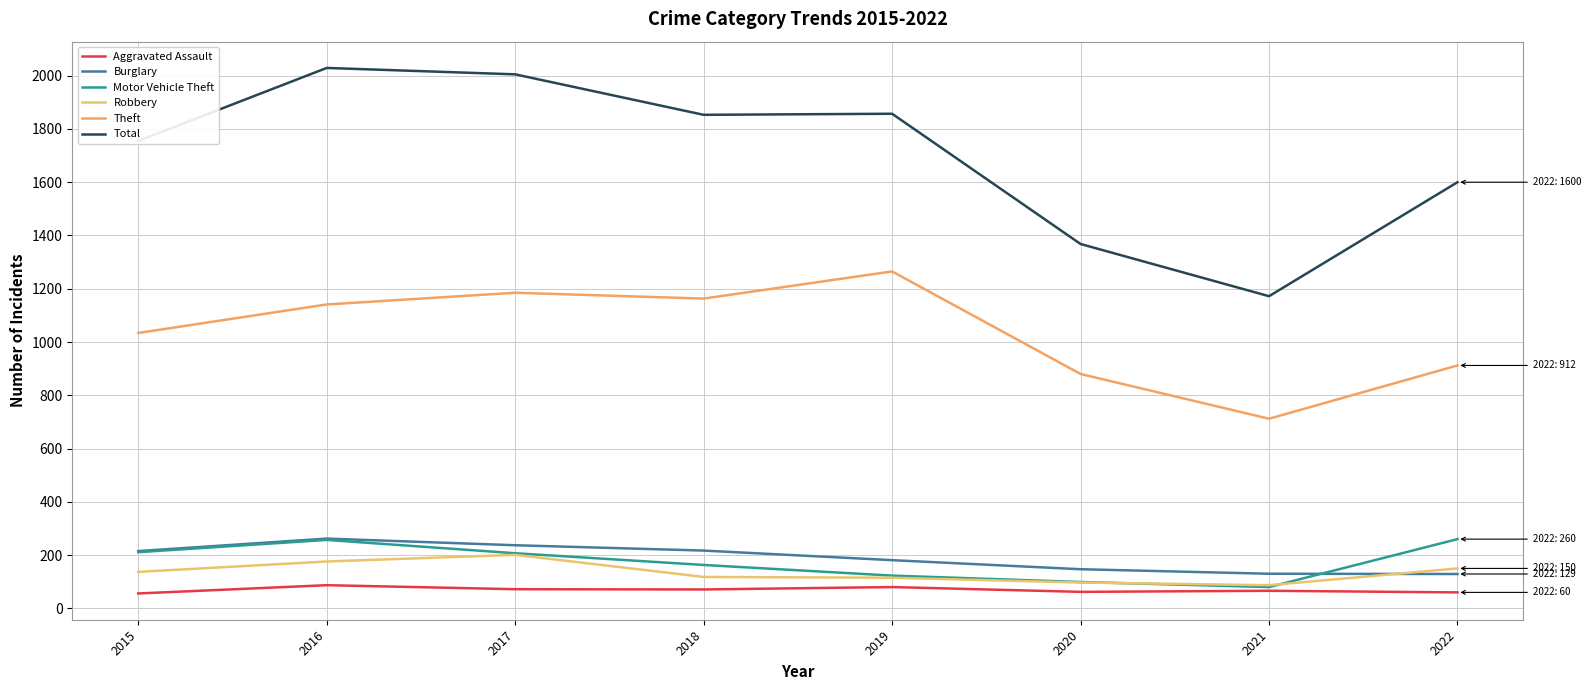

True or false: Aggravated Assault and Total cross at least once.

False